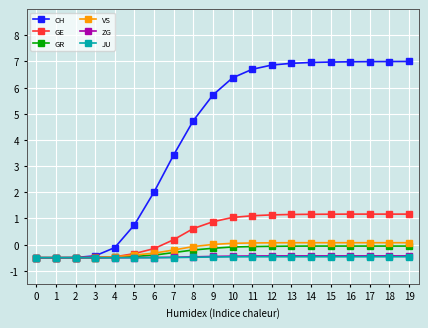

Which series has the widest spread of values?

CH